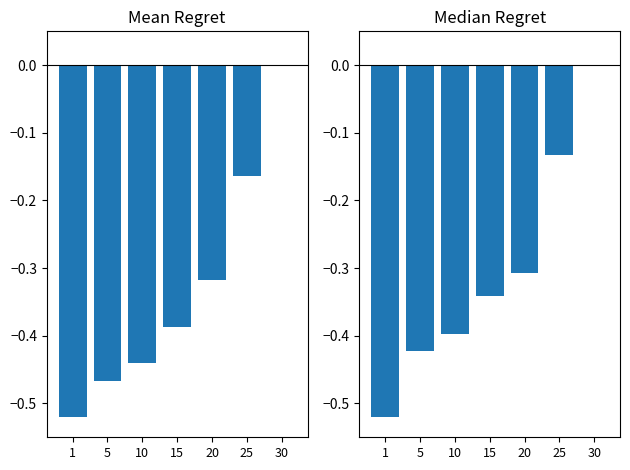

Where is Mean EXP nearest to the value 0?

30